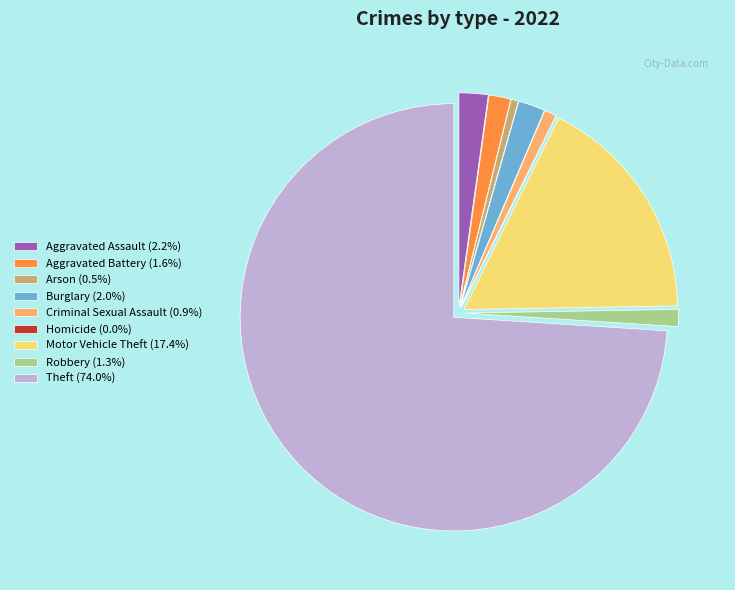

Which category has the biggest portion of the pie?

Theft